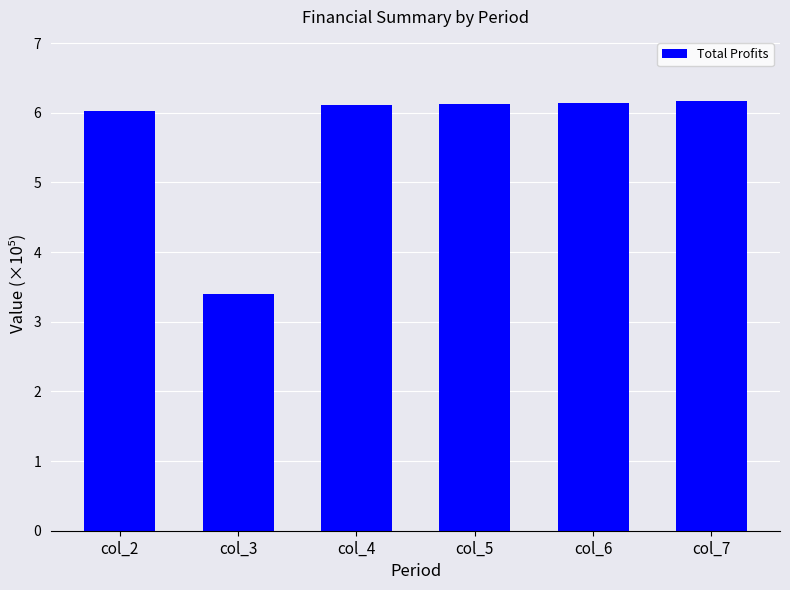

True or false: the data shows 5.3 at col_3.

False